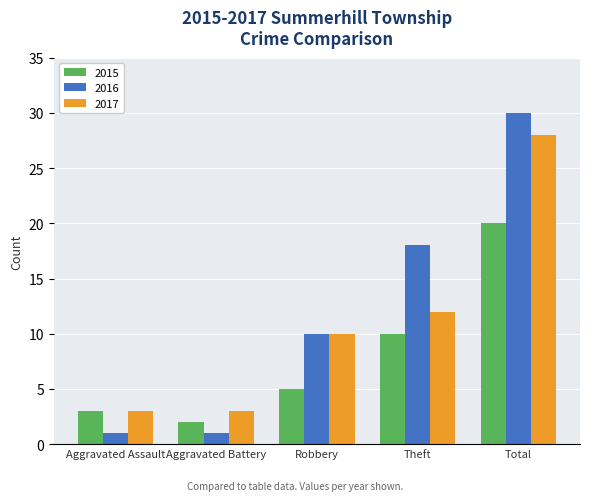

Reading left to right, what are all the values shown in this chart?

2015: Aggravated Assault=3	Aggravated Battery=2	Robbery=5	Theft=10	Total=20
2016: Aggravated Assault=1	Aggravated Battery=1	Robbery=10	Theft=18	Total=30
2017: Aggravated Assault=3	Aggravated Battery=3	Robbery=10	Theft=12	Total=28